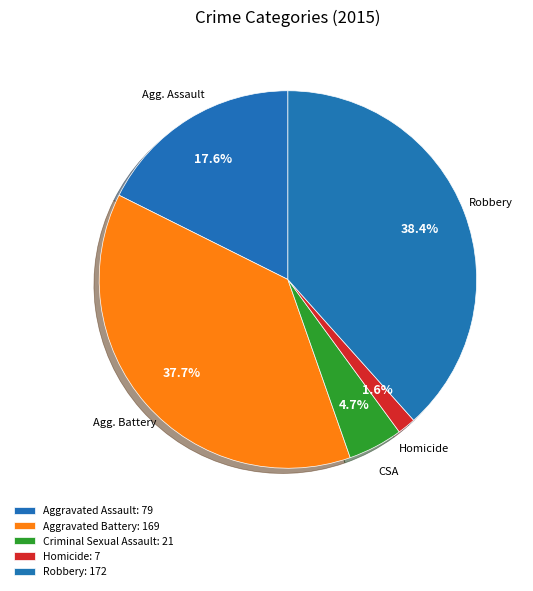

Is there any slice that represents more than half of the pie?

No